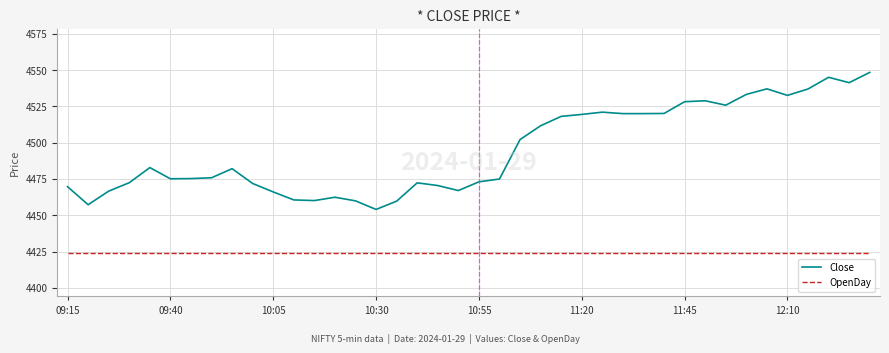

Which series has the widest spread of values?

Close